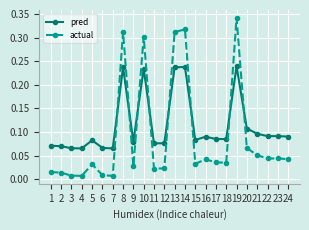

List the series in order of their overall mean, lowest first.

actual, pred